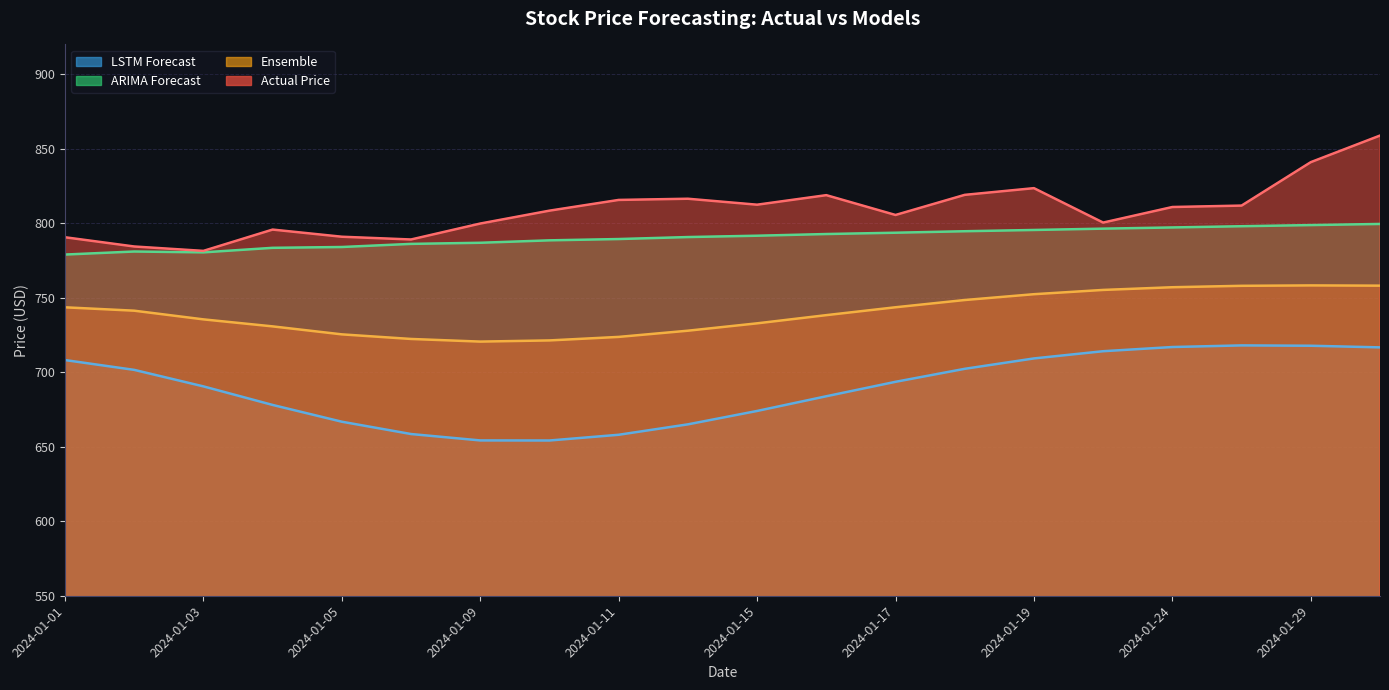

What is the approximate value of ARIMA Forecast at 2024-01-12?

790.7